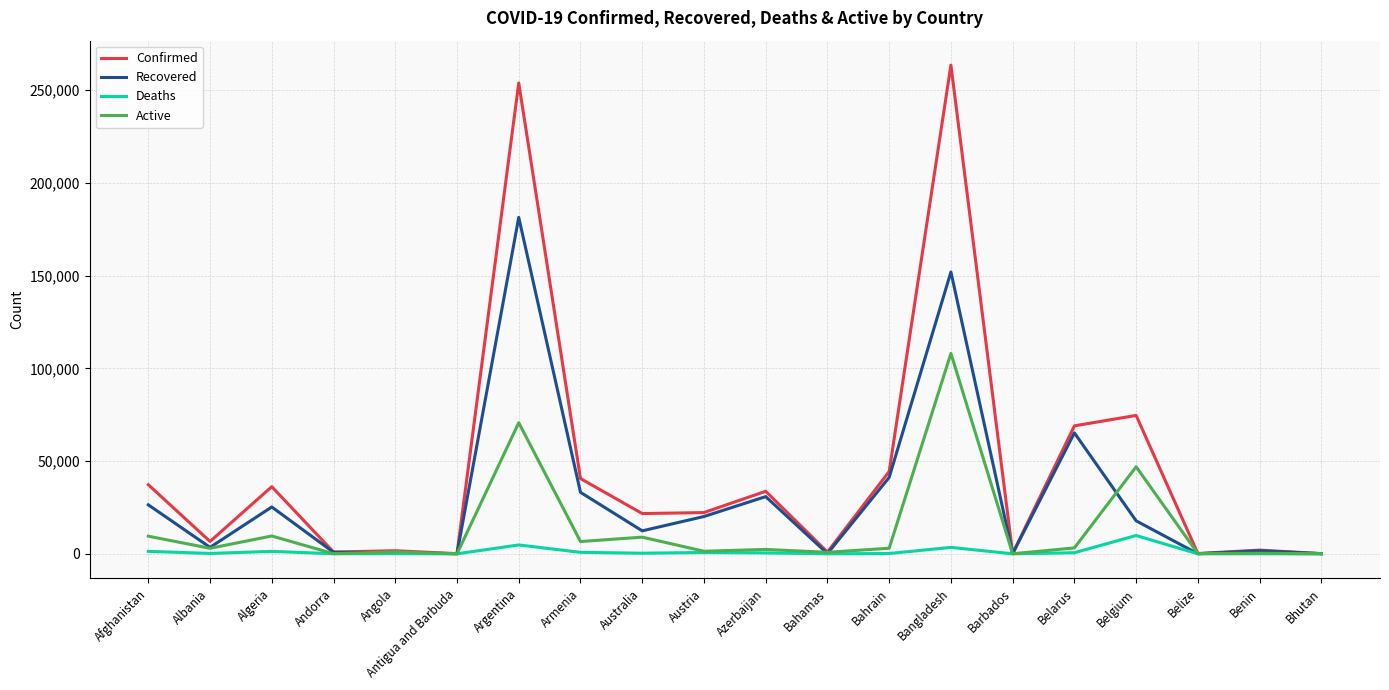

The value of Active at Azerbaijan is 2380. True or false?

True